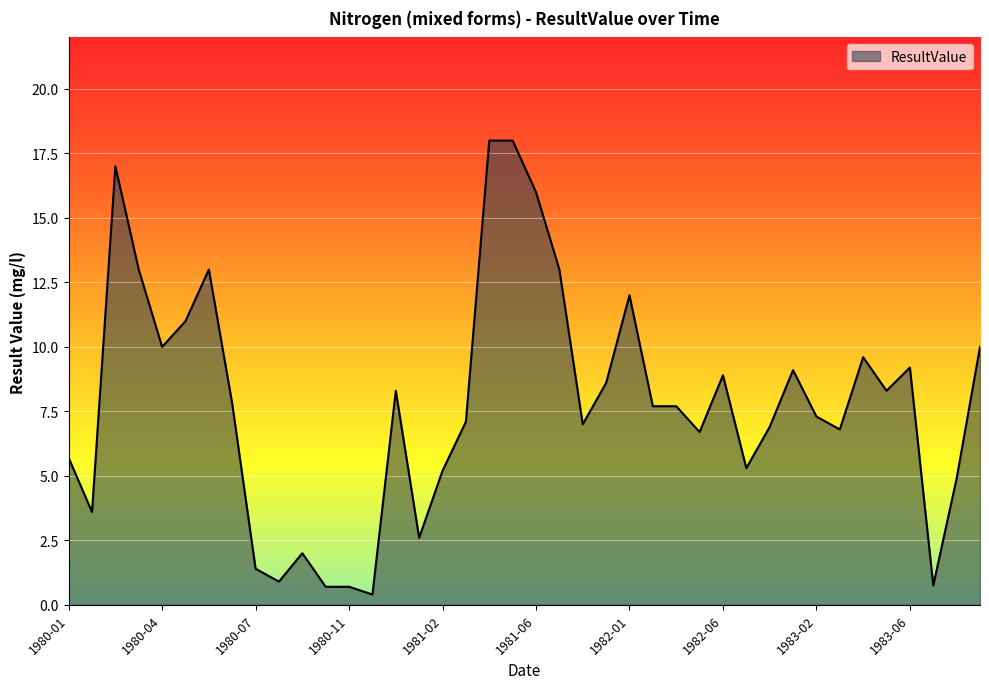

What is the difference between the maximum and minimum values?

17.6